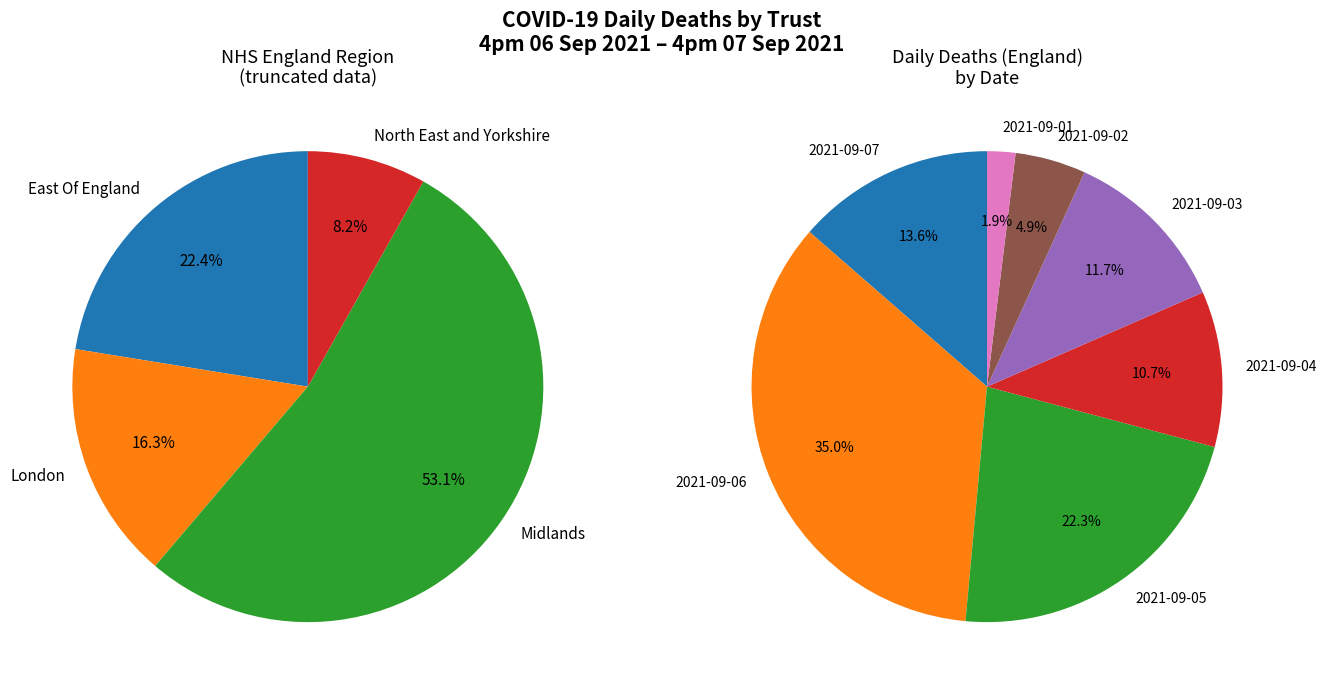

What percentage is the North East and Yorkshire slice, to the nearest percent?

8%